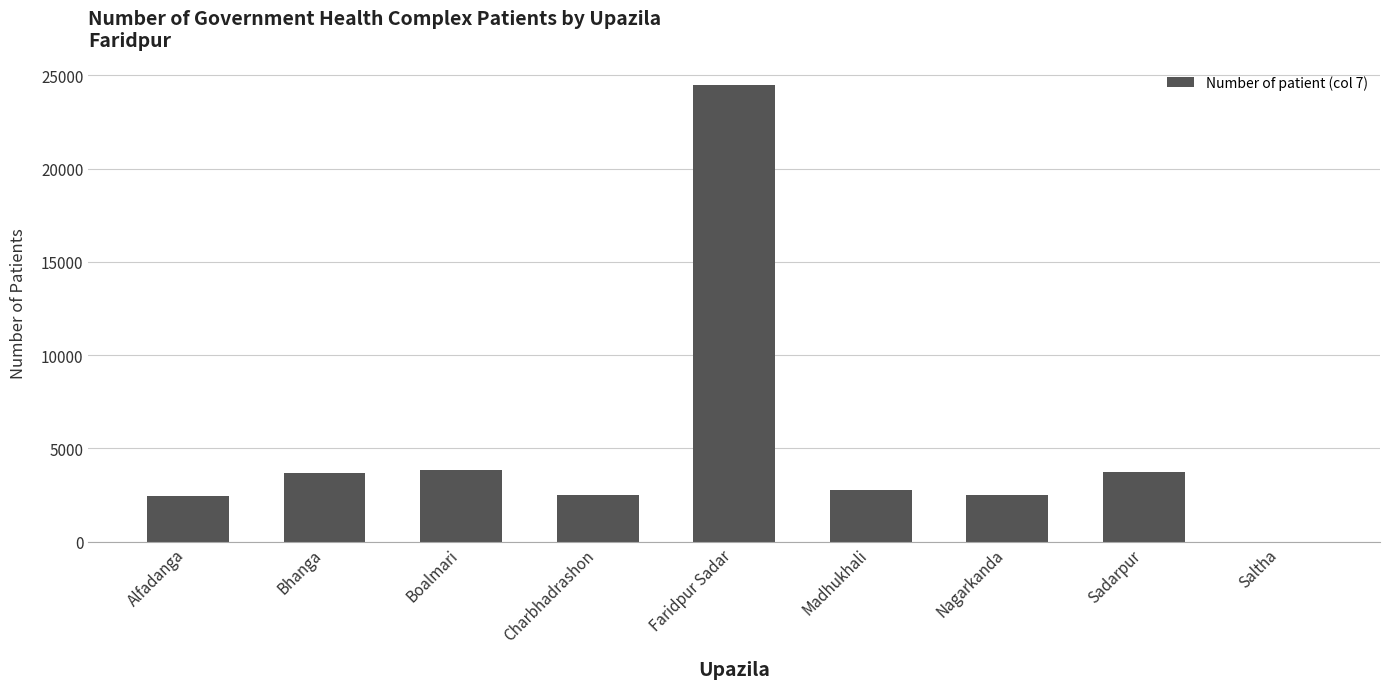

What is the sum of all values?

45987